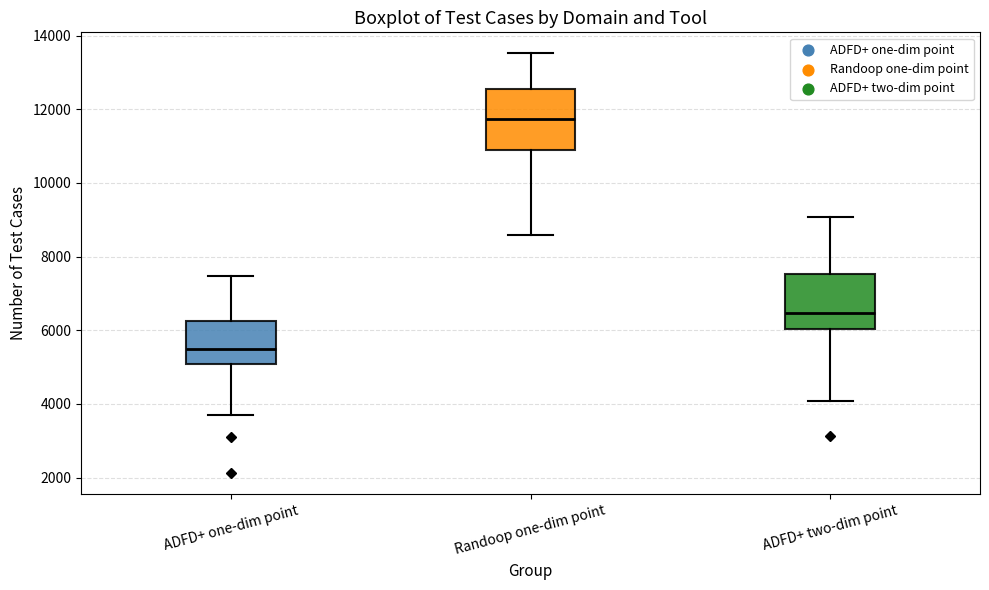

Which box's median line is the lowest?

ADFD+ one-dim point